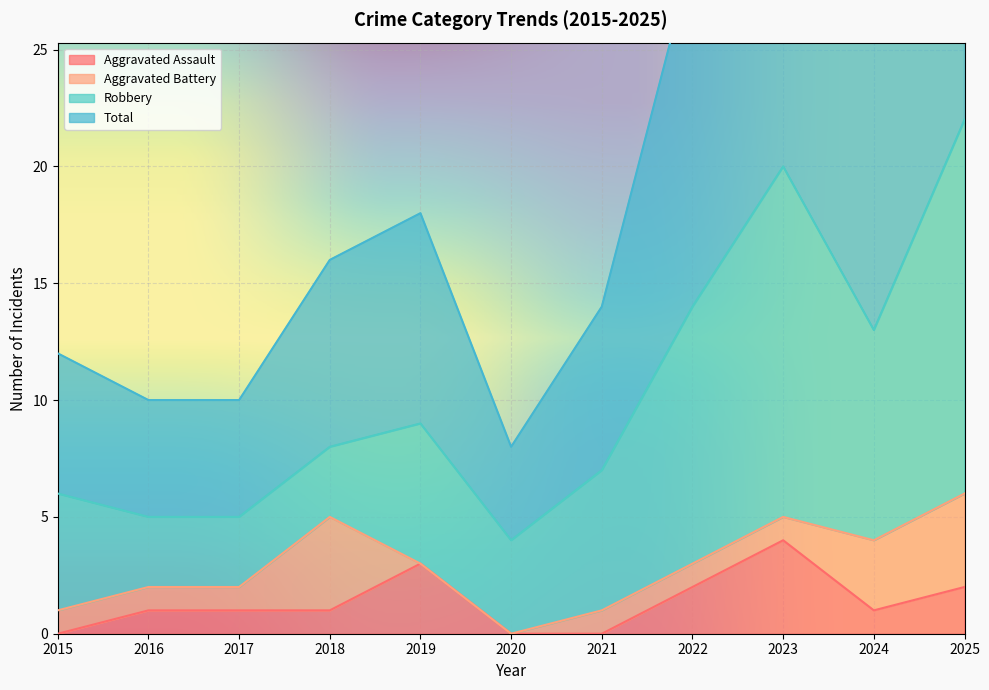

The value of Total at 2022 is 41. True or false?

False